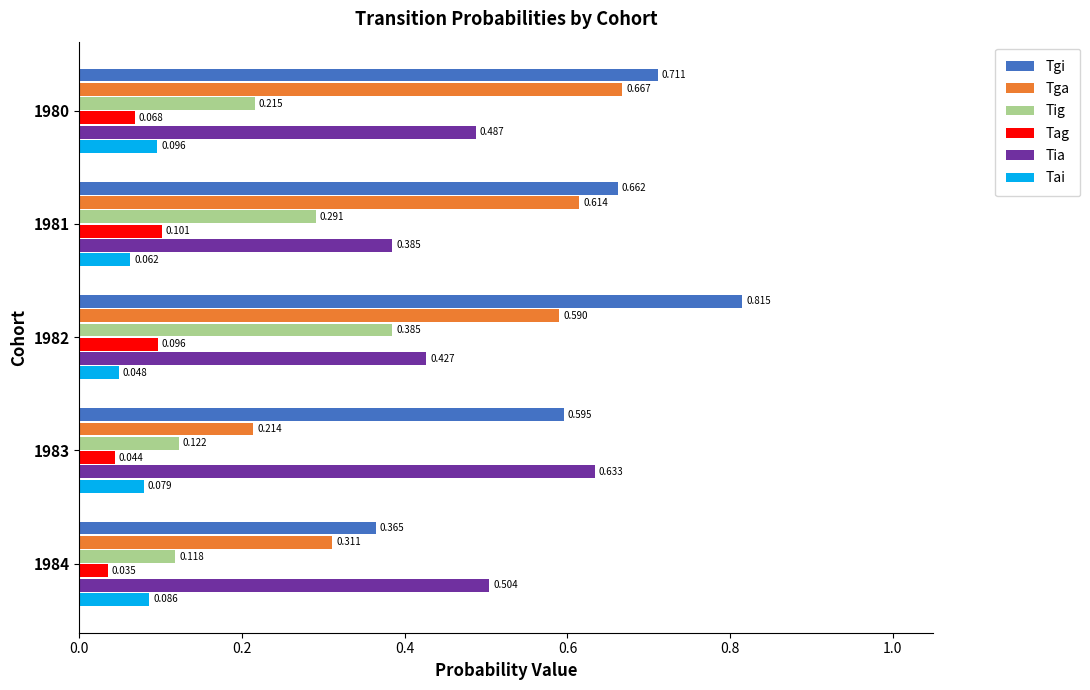

List the series in order of their peak value, highest first.

Tgi, Tga, Tia, Tig, Tag, Tai